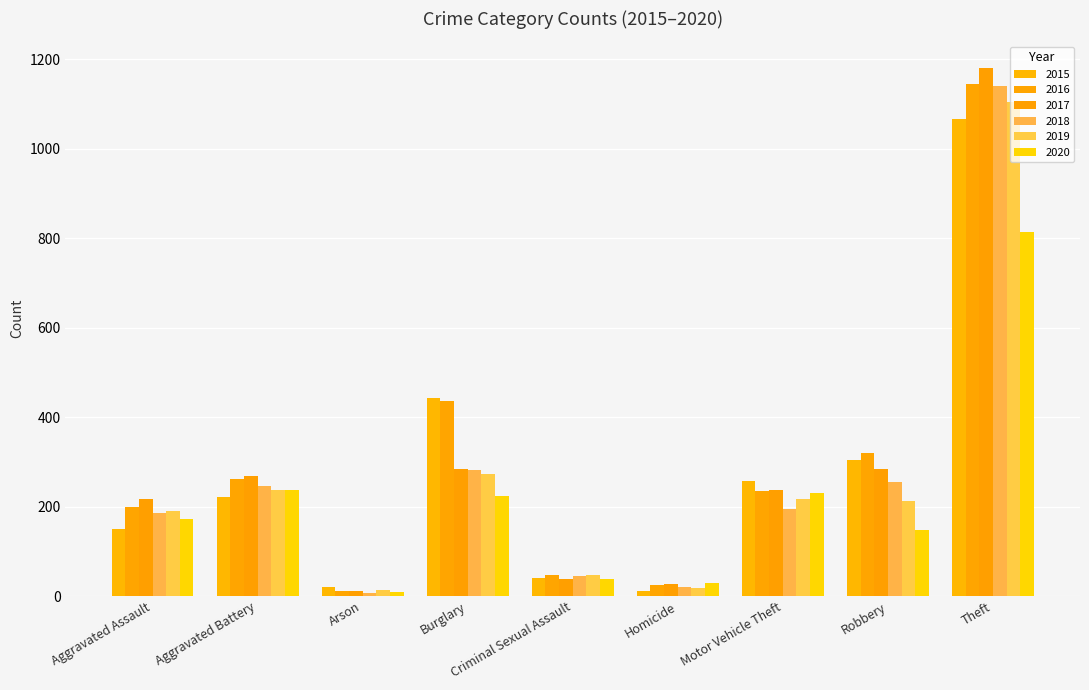

What is the difference between the highest and lowest values at Burglary?

219